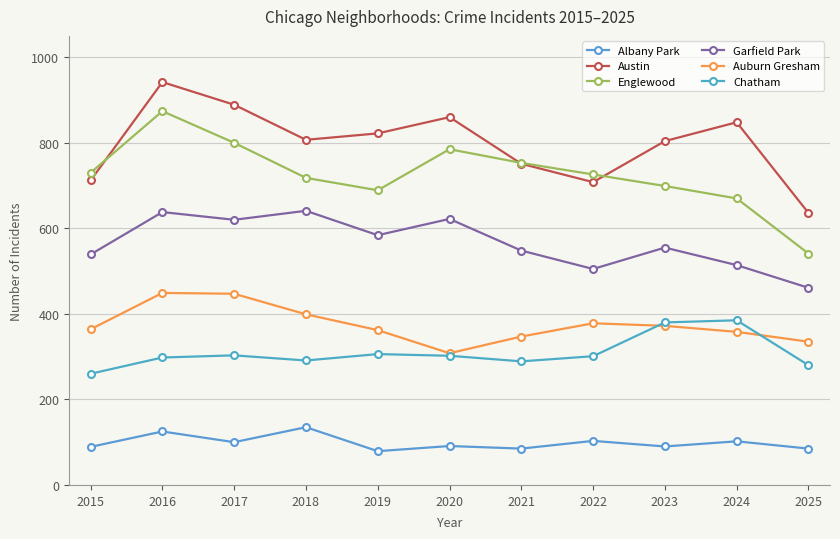

What is the highest value of the Auburn Gresham series?

449